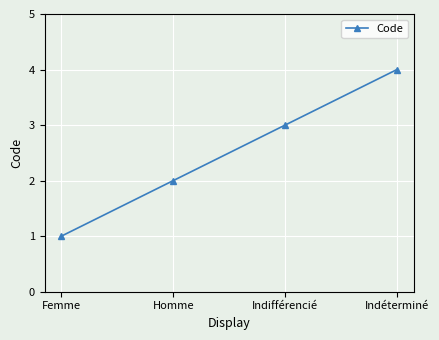

The chart shows a value of 3 at Indifférencié. True or false?

True